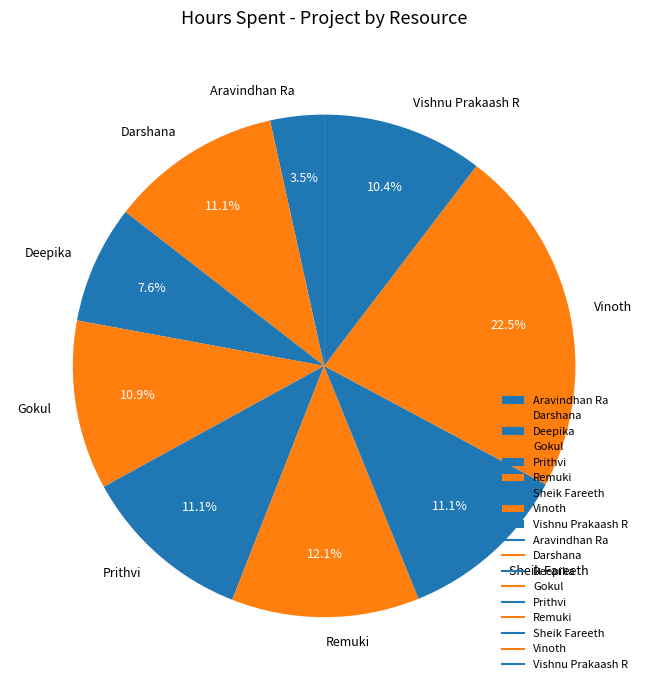

What is the ratio of the value at Remuki to the value at Darshana?

1.1